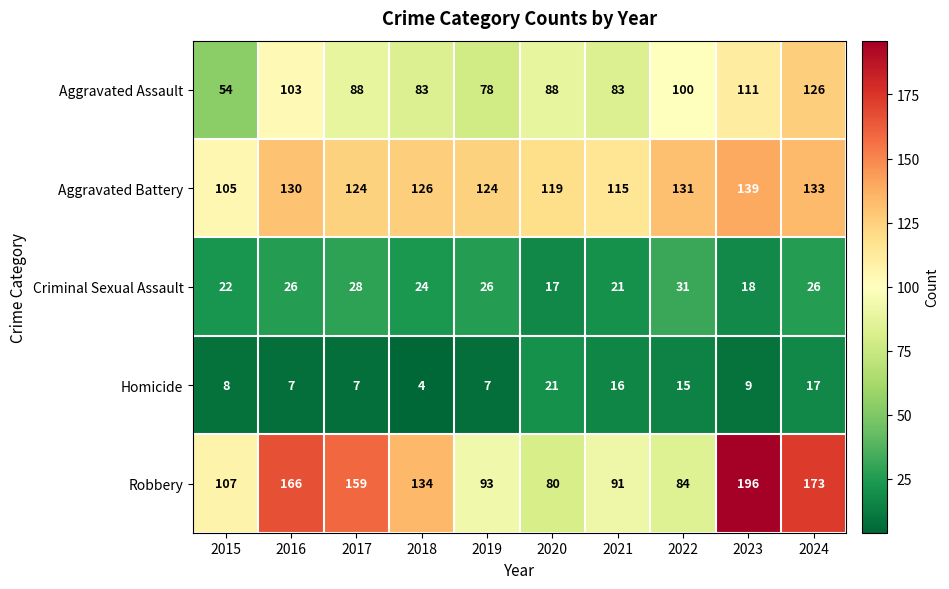

What value does the Aggravated Battery series have at 2020?

119